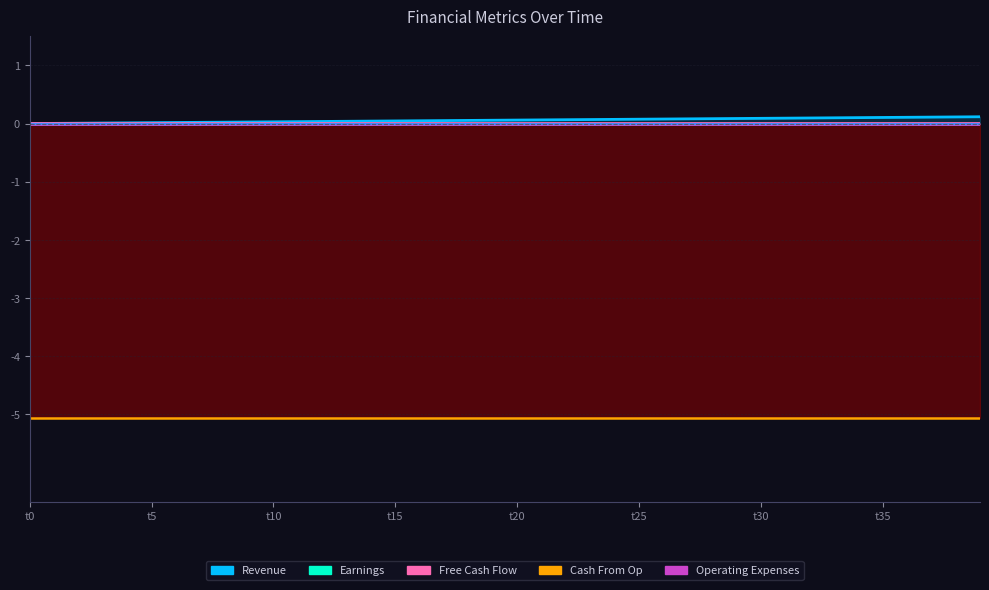

What is the label of the 19th point from the right?

21